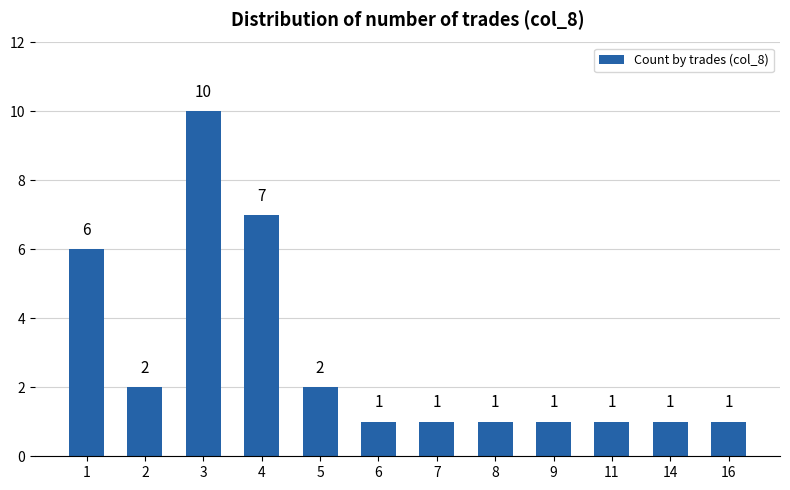

At which category does the chart reach its peak across all series?

3